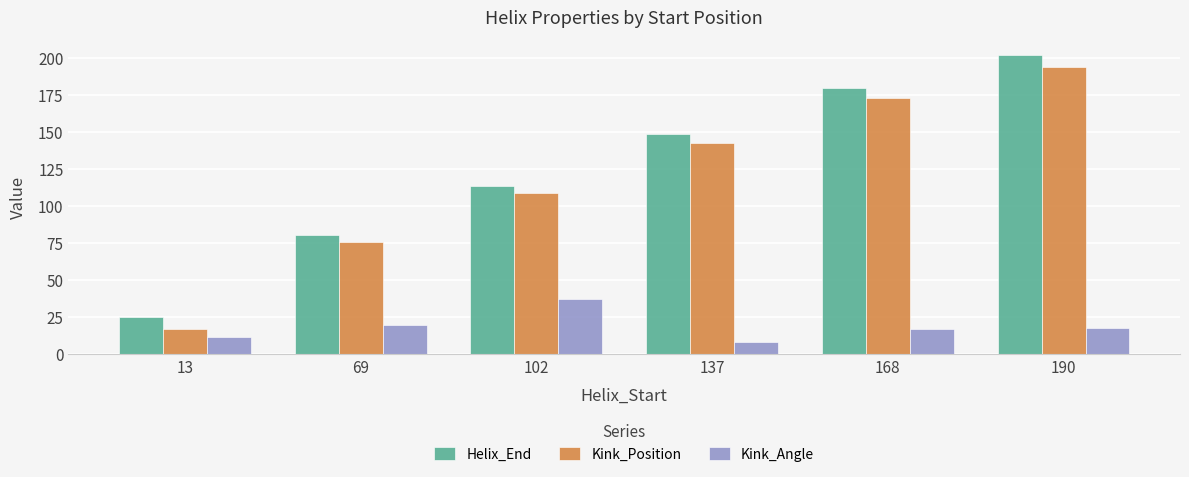

What is the difference between the highest and lowest values at 190?

184.1